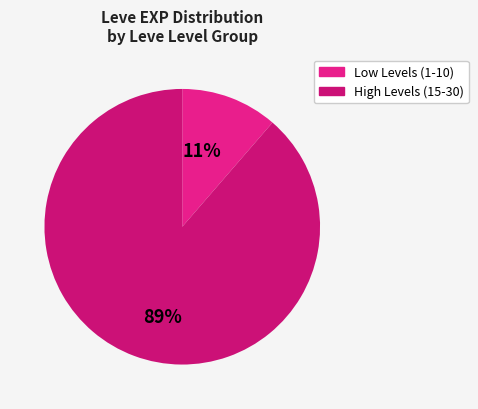

How many slices are in this pie chart?

2